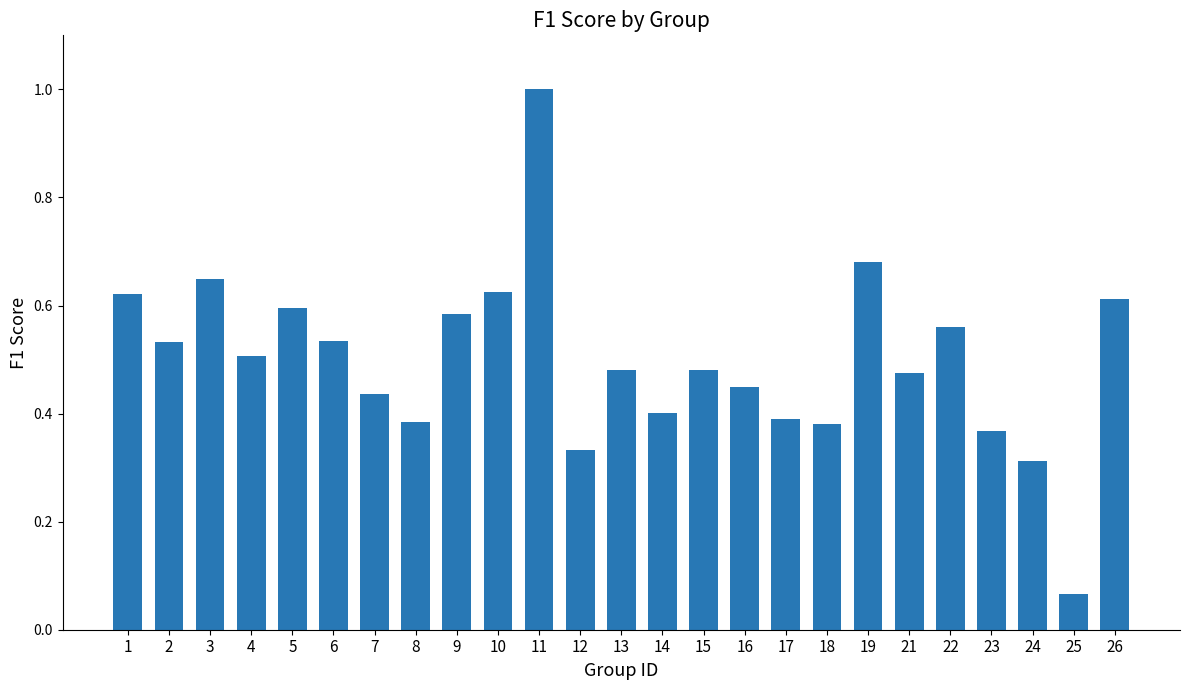

Where is the data nearest to the value 0?

25